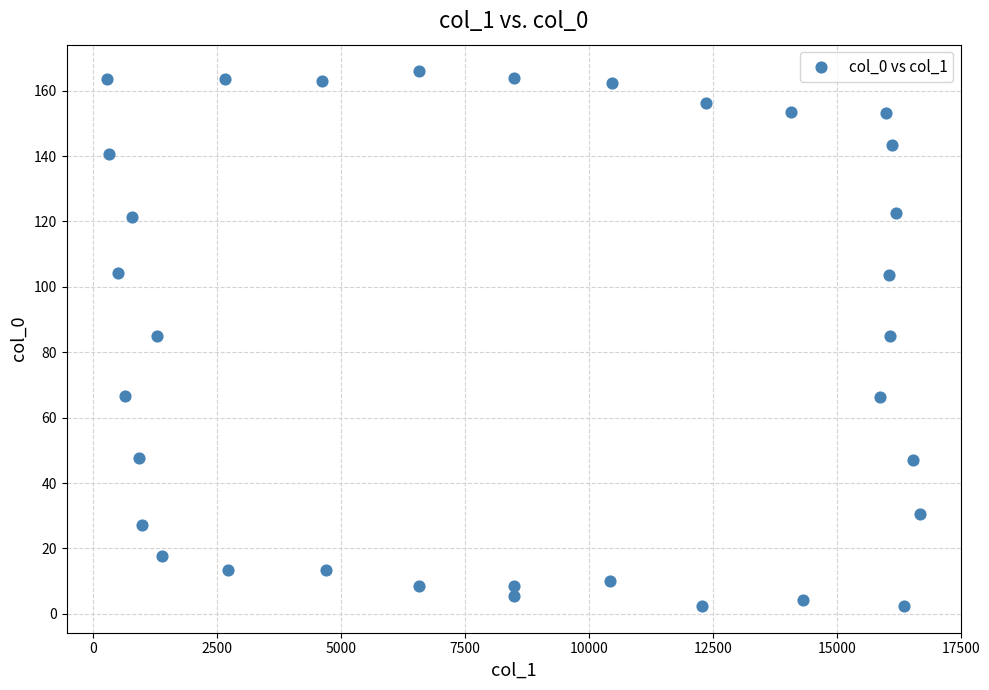

What is the range of Y values (max minus min)?

163.5